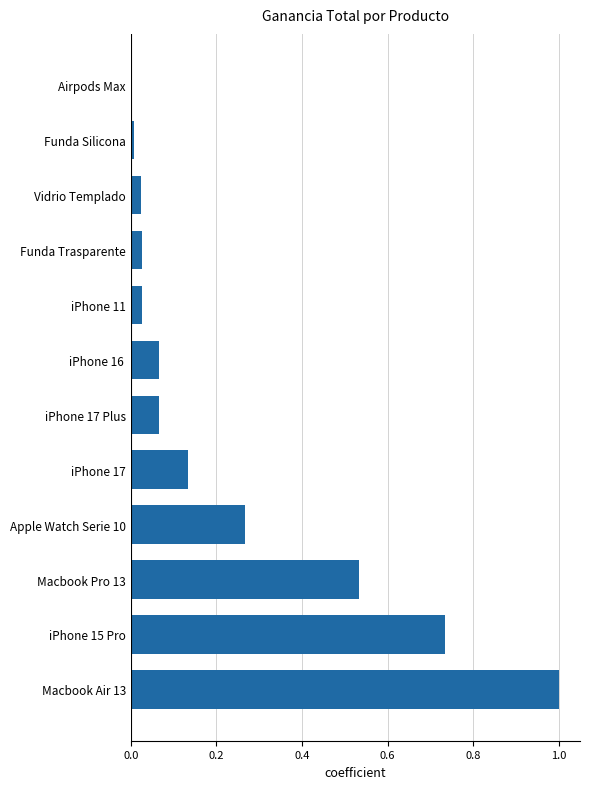

How many distinct data groups are displayed?

1